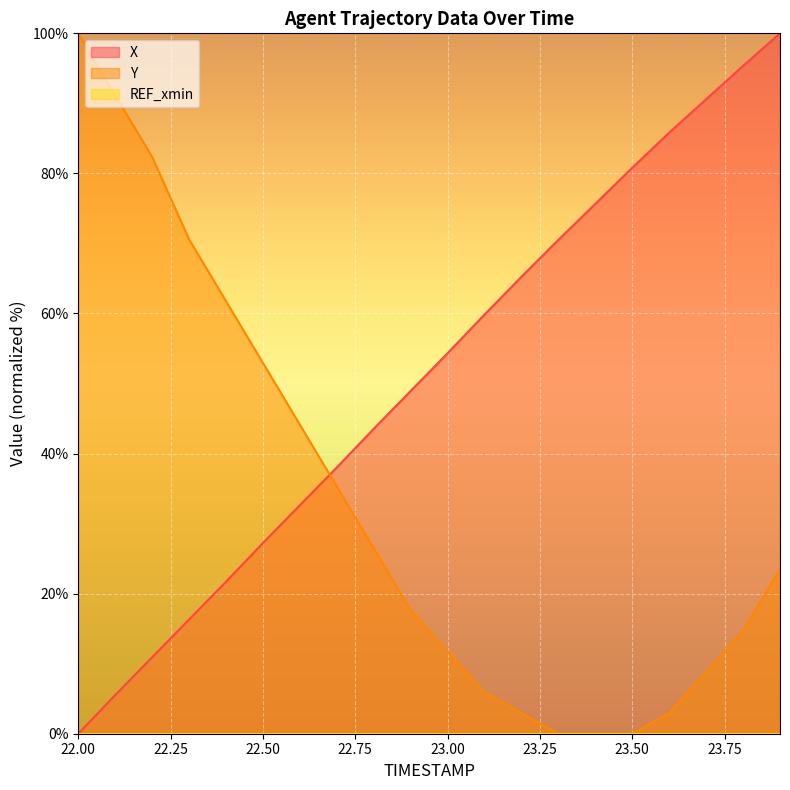

Which series has the largest range (max minus min)?

X (line)